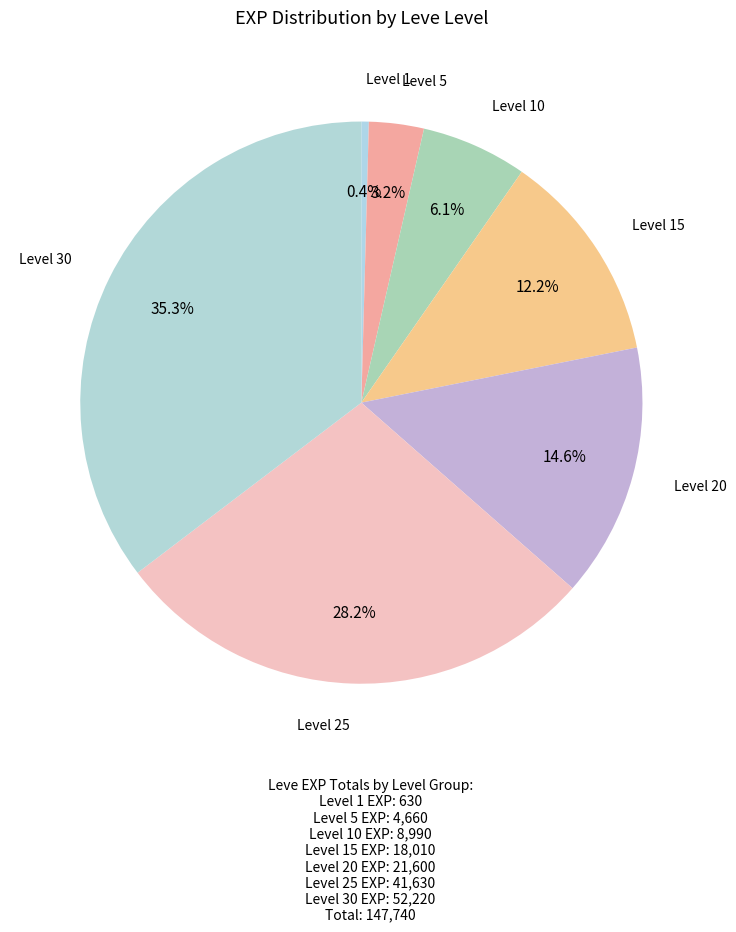

Rank the categories by value from lowest to highest.

Level 1, Level 5, Level 10, Level 15, Level 20, Level 25, Level 30